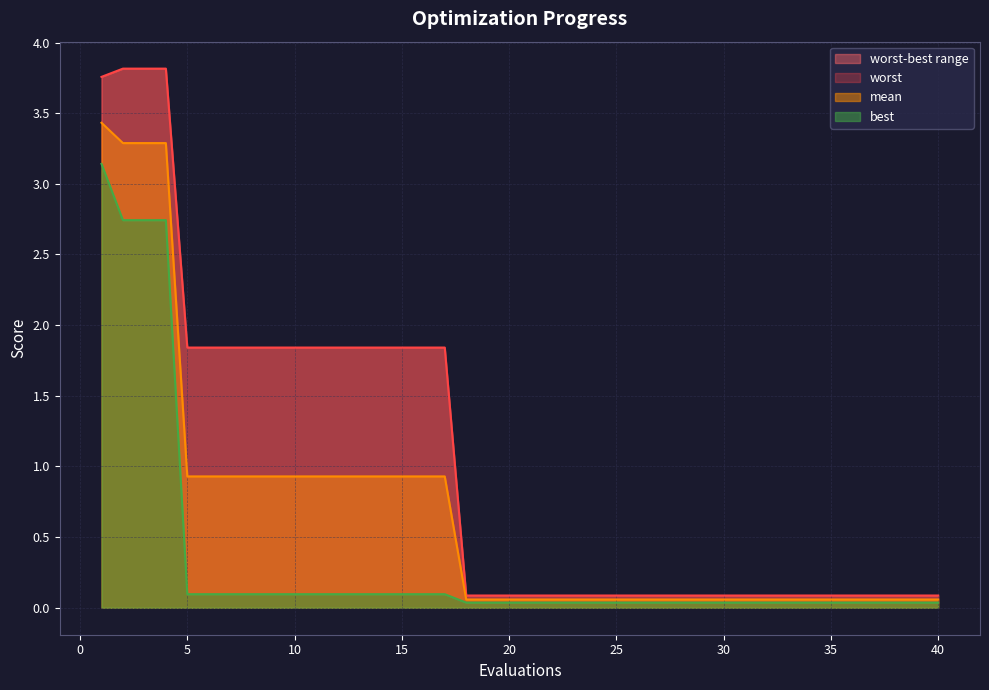

What is the difference between the worst values at 10 and 21?

1.8